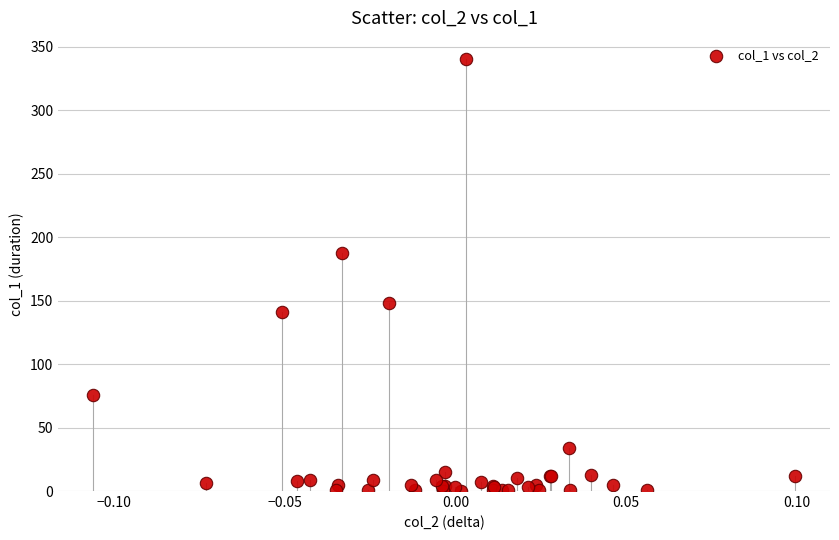

What Y value in the scatter plot is closest to 170?

187.7